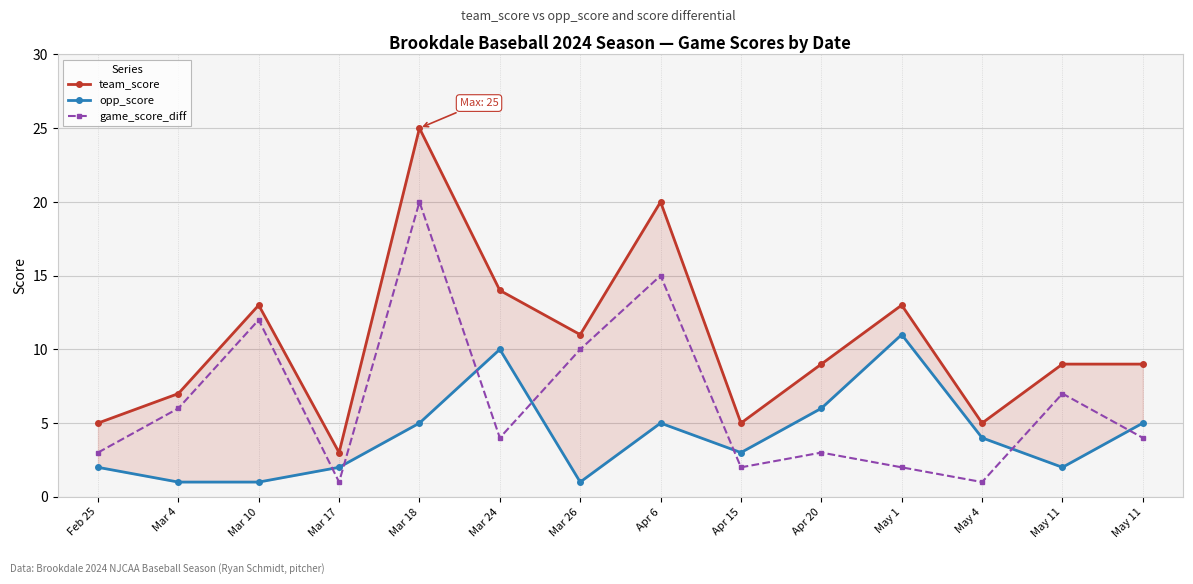

What is the total value across all series at Mar 18?

50